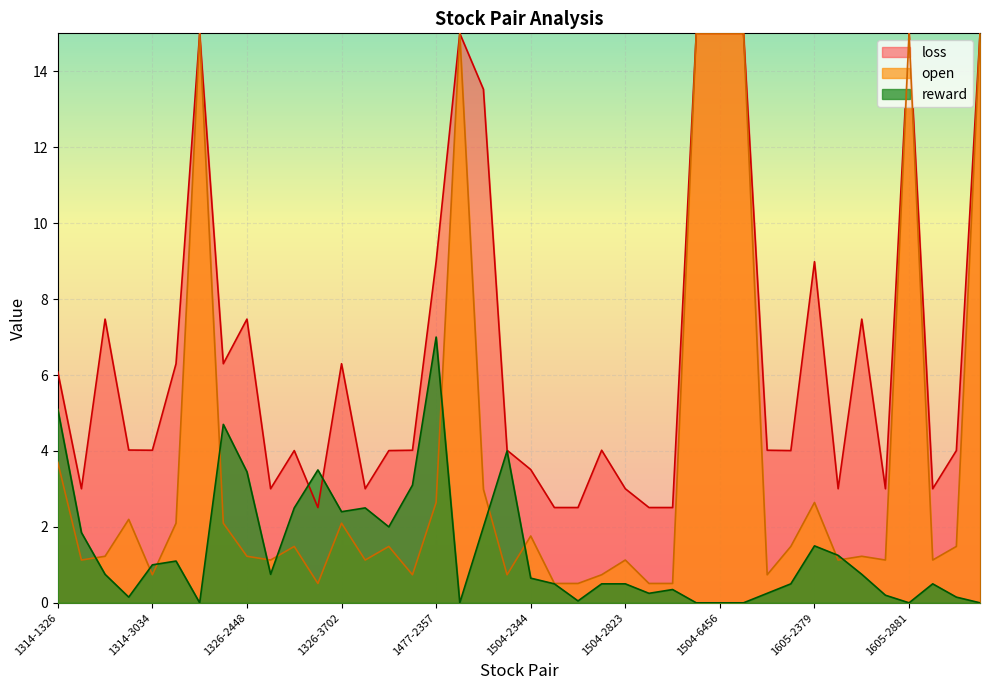

How many times do open and reward cross each other?

11